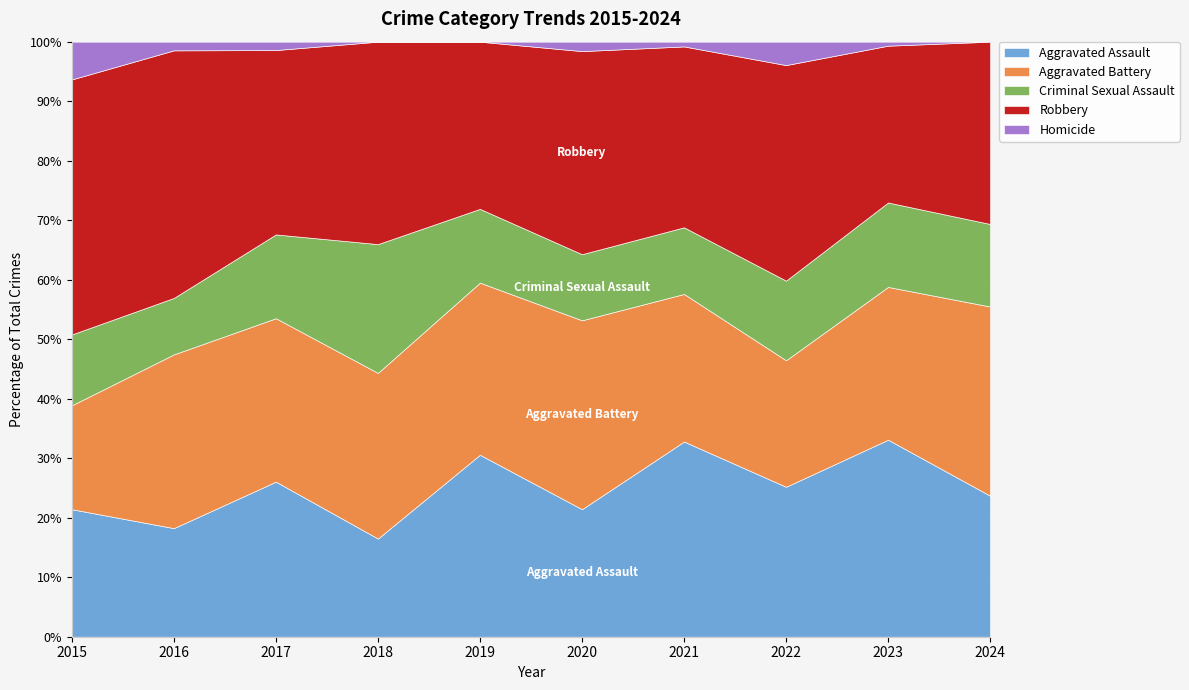

Reading left to right, list all the values displayed in this chart.

Aggravated Assault: 27	25	37	16	37	27	41	32	49	41
Aggravated Battery: 22	40	39	27	35	40	31	27	38	55
Criminal Sexual Assault: 15	13	20	21	15	14	14	17	21	24
Robbery: 54	57	44	33	34	43	38	46	39	53
Homicide: 8	2	2	0	0	2	1	5	1	0